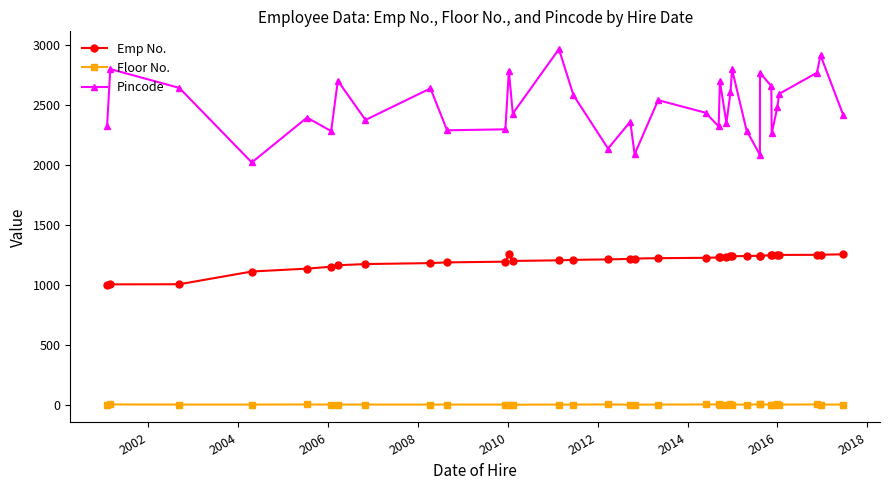

What is the greatest value displayed?

2962